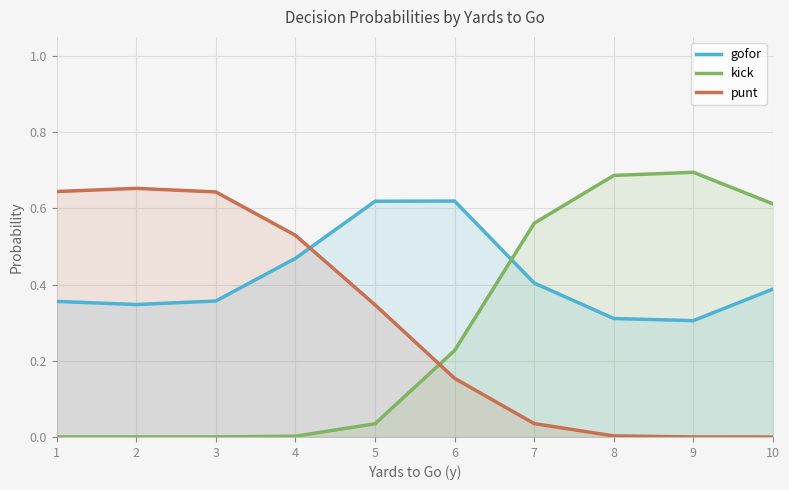

What is the average value of the kick series?

0.3